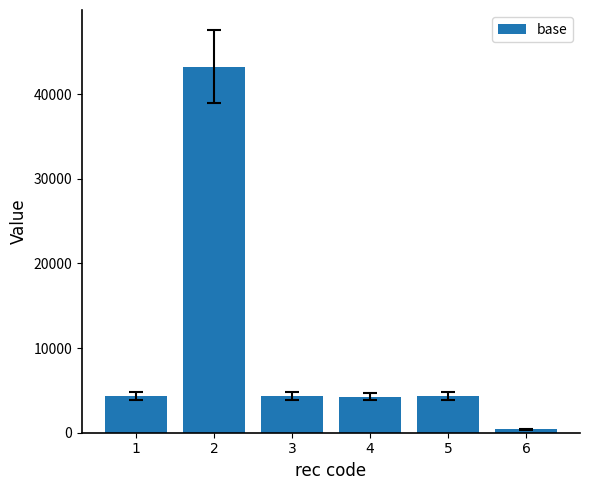

The value at 2 is 20368. True or false?

False